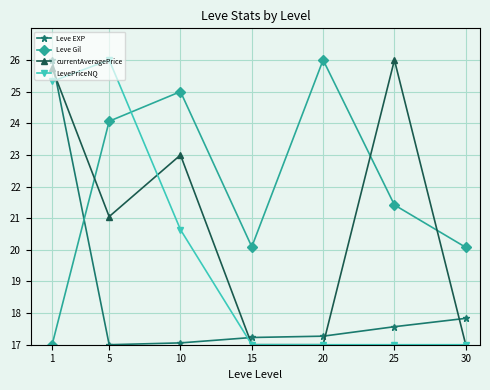

True or false: Leve Gil and Leve EXP intersect in this chart.

True